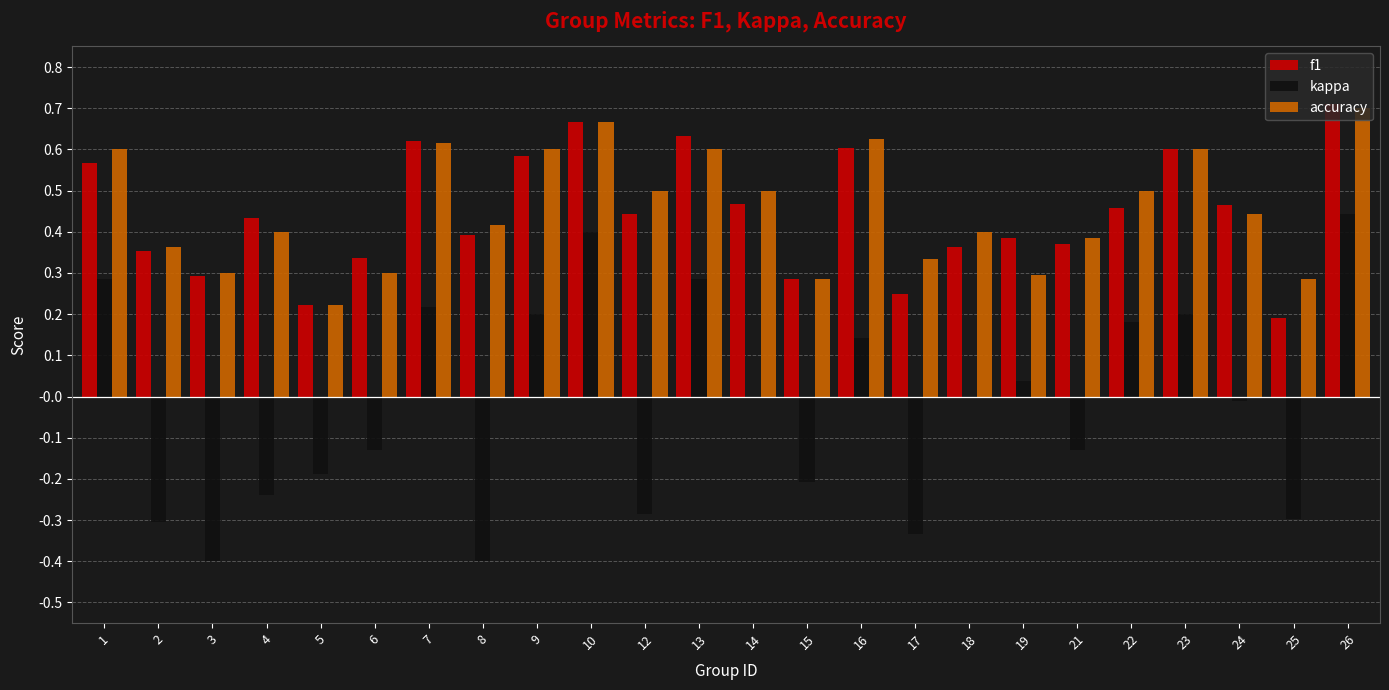

What is the sum of all f1 values?

10.7